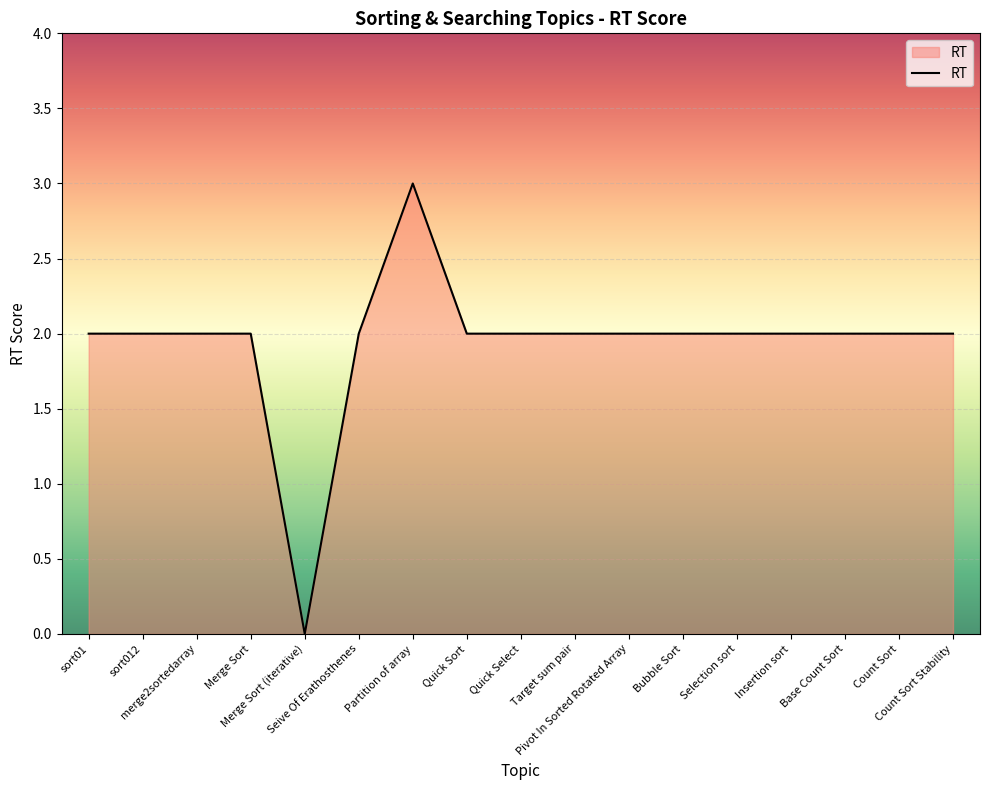

What is the difference between the maximum and minimum values?

3